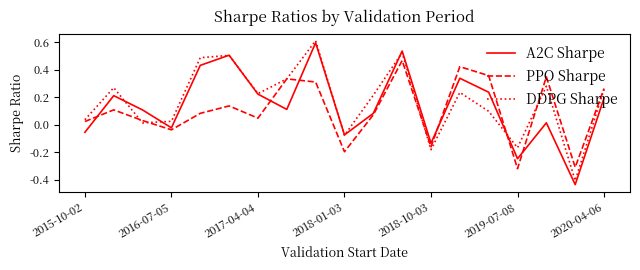

What is the greatest value displayed?

0.6